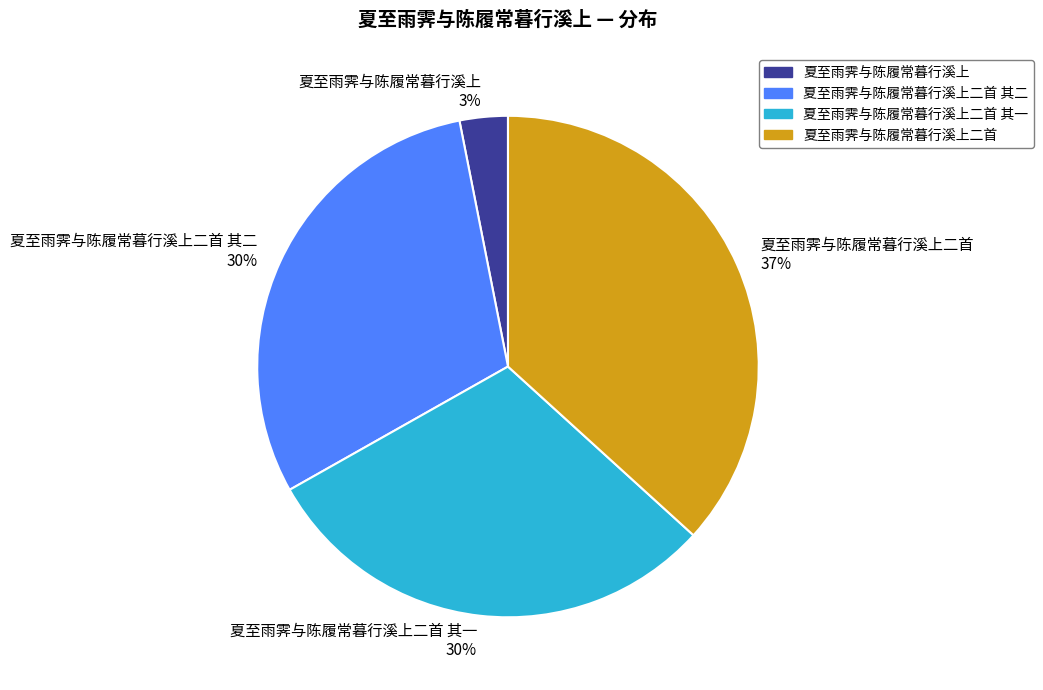

To the nearest percent, what is the average slice percentage?

25%